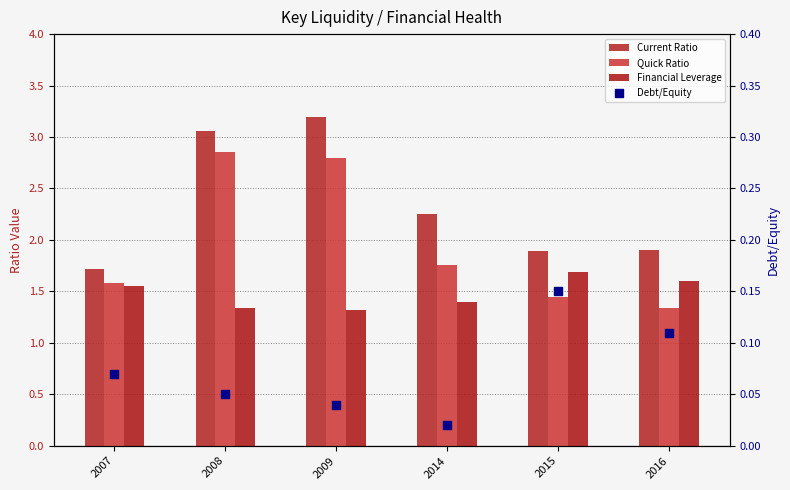

At how many categories does at least one series exceed 0?

6